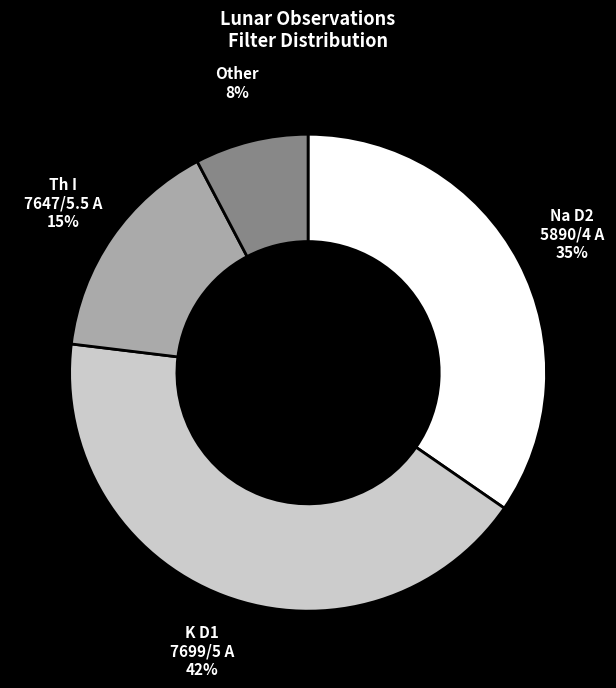

Which category has the smallest portion of the pie?

Other